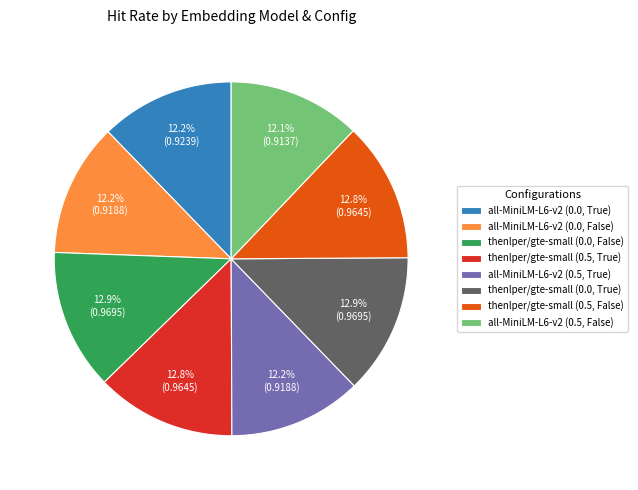

To the nearest percent, what is the average slice percentage?

12%